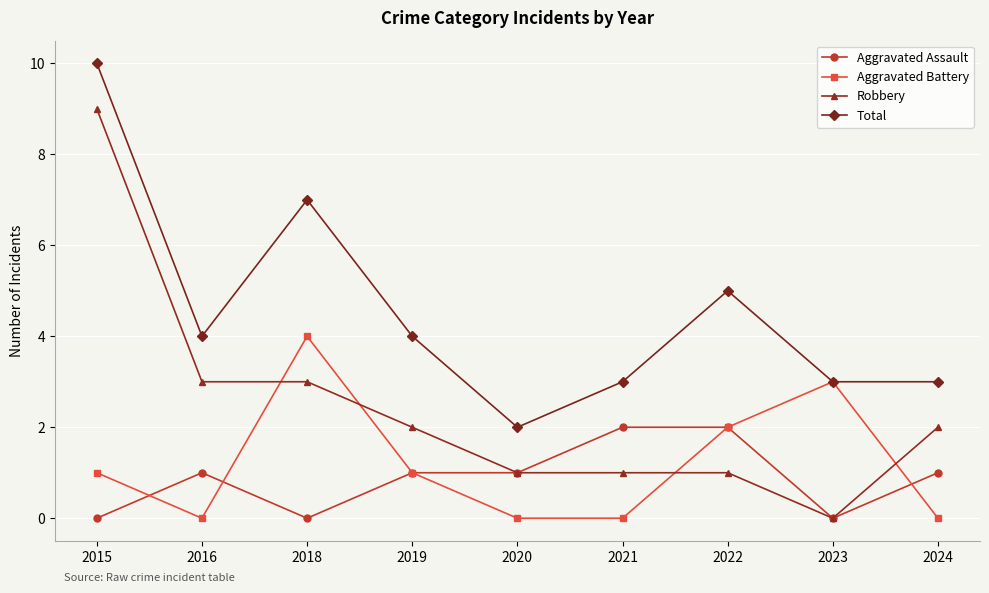

The value of Robbery at 2020 is 1. True or false?

True